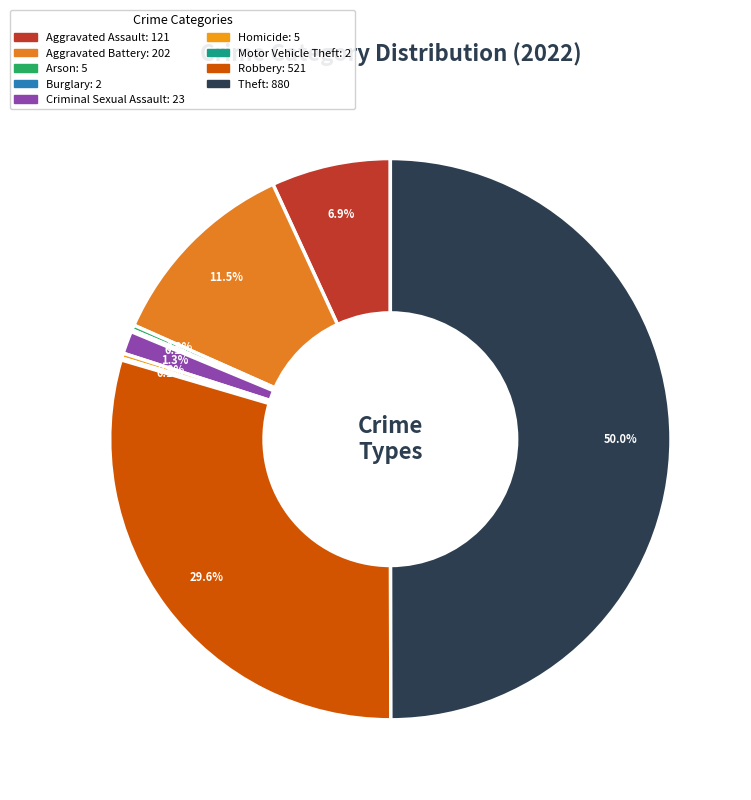

Is it true that Theft is 38% of the pie?

False